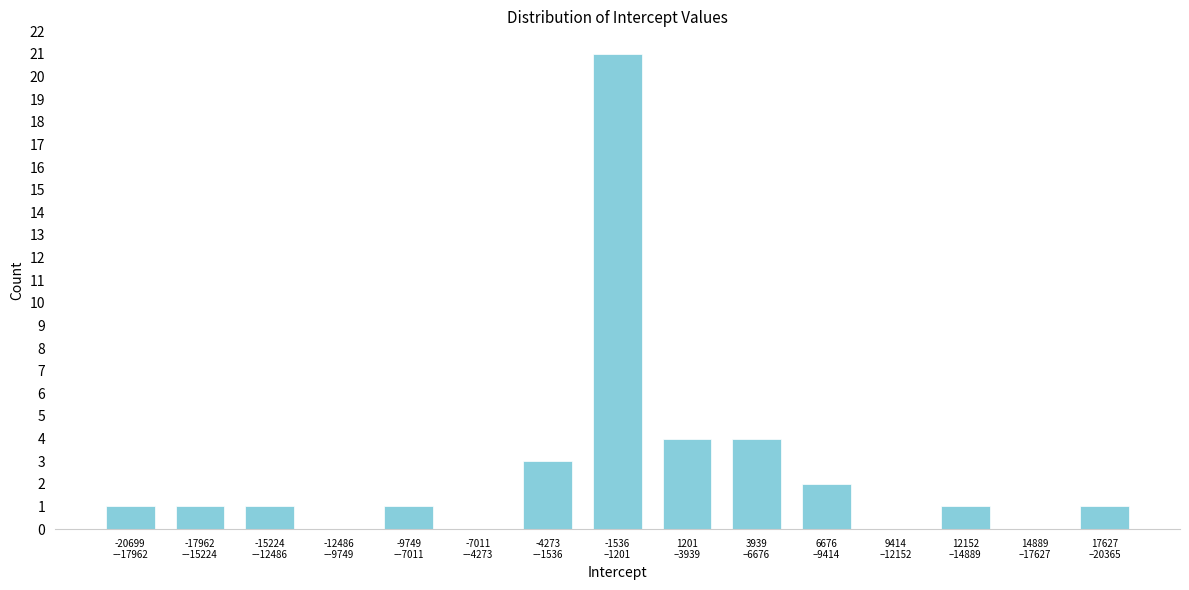

What is the sum of all values?

40